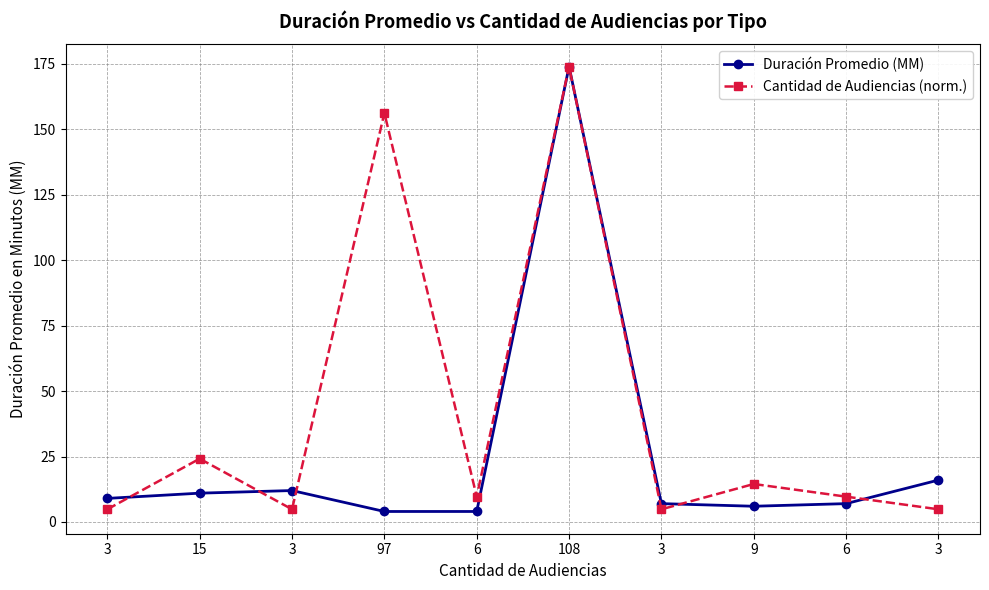

Reading left to right, transcribe all the data shown in this chart.

Duración Promedio (MM): 9.0	11.0	12.0	4.0	4.0	174.0	7.0	6.0	7.0	16.0
Cantidad de Audiencias (norm.): 4.8	24.2	4.8	156.3	9.7	174.0	4.8	14.5	9.7	4.8